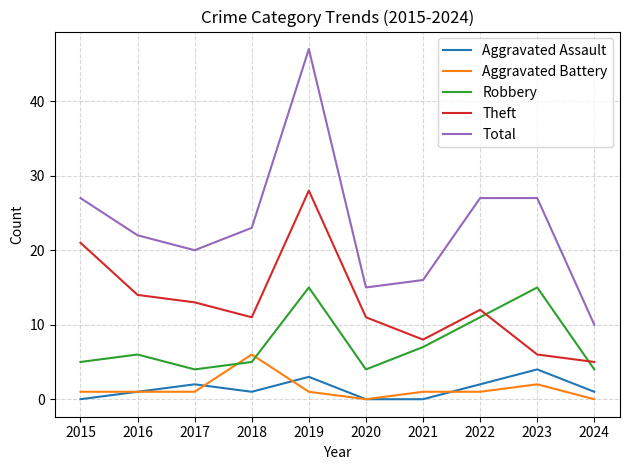

Is it true that Theft equals 5 at 2024?

True